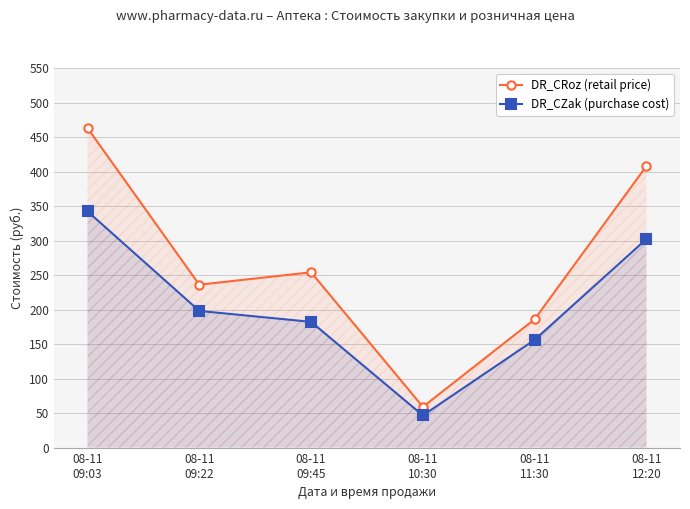

Reading left to right, what are all the values shown in this chart?

DR_CRoz (retail price): 463.0	236.0	254.0	59.0	186.0	408.0
DR_CZak (purchase cost): 342.3	198.0	182.2	46.6	156.2	302.2